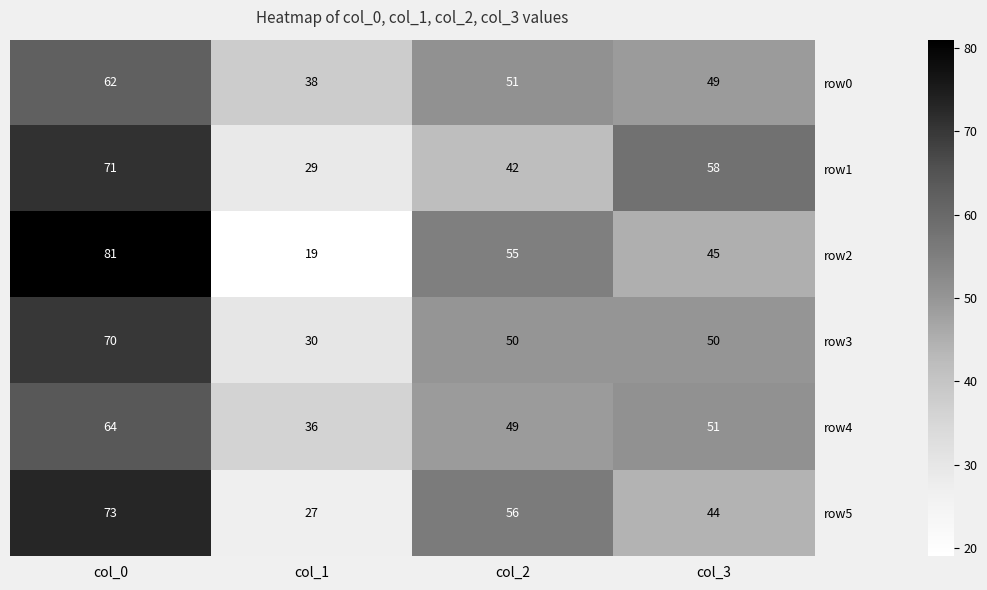

True or false: row1 has a value of 71 at col_0.

True